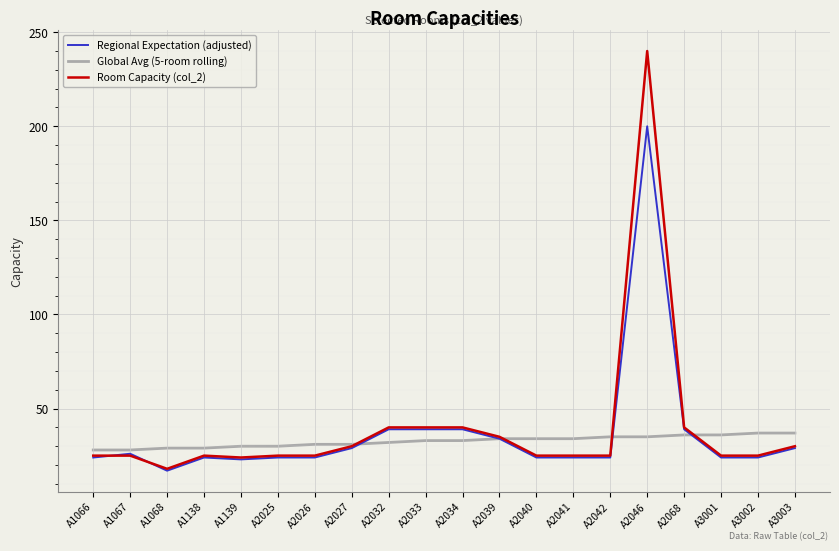

Which series has the widest spread of values?

Room Capacity (col_2)